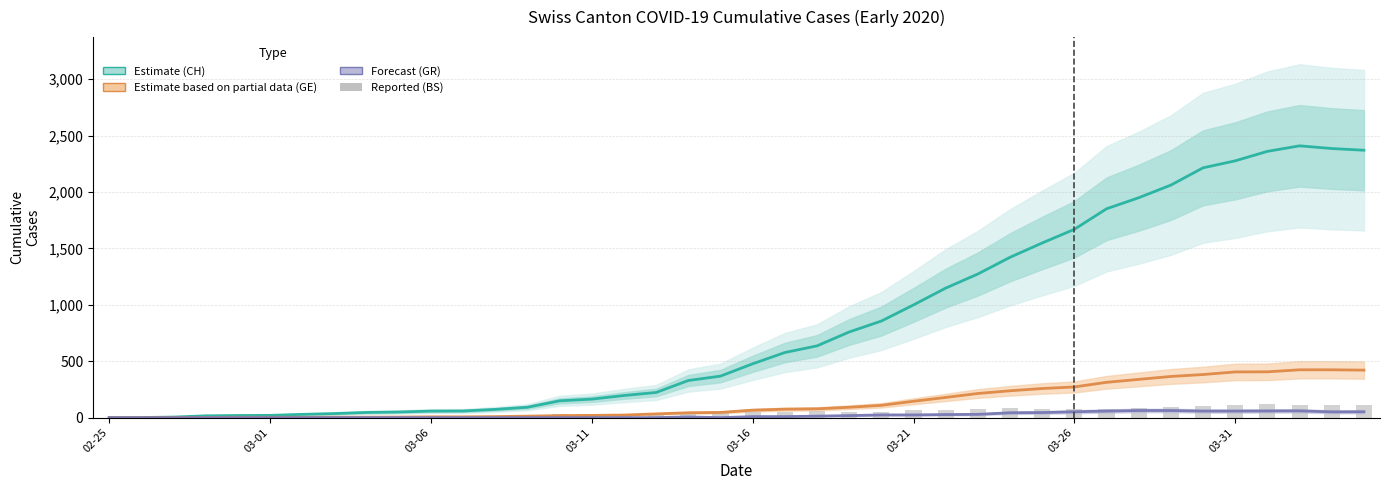

Which series has the largest range (max minus min)?

CH (Estimate)